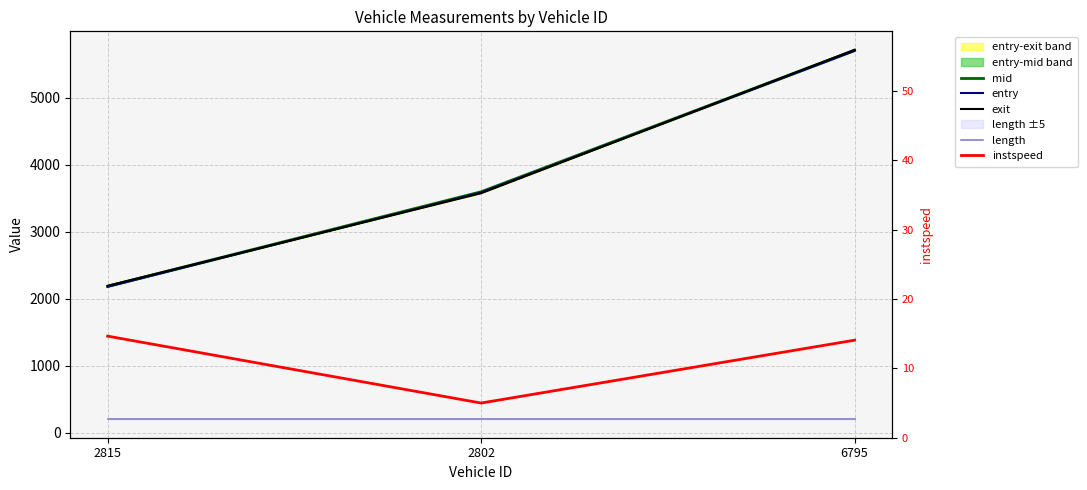

How many values in the mid series are below 3596?

1